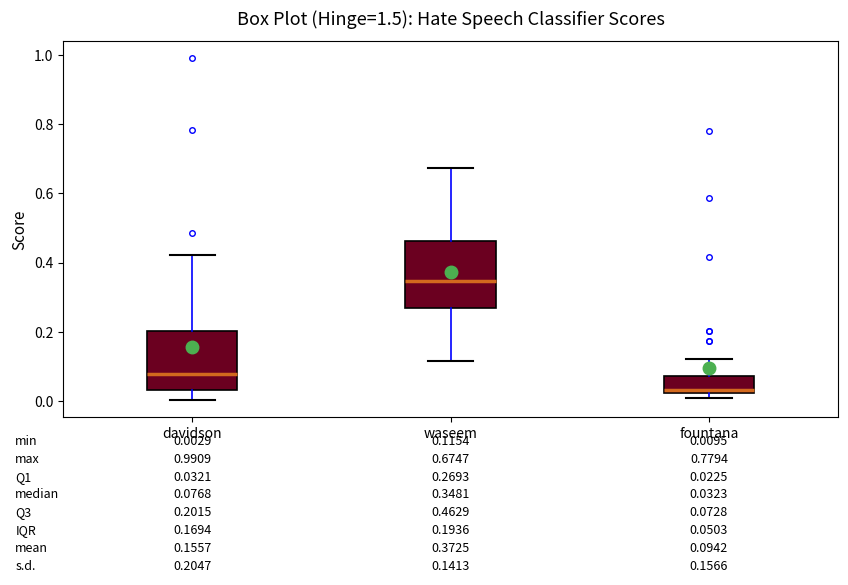

Comparing the boxes themselves (not the whiskers), which one is the tallest?

waseem